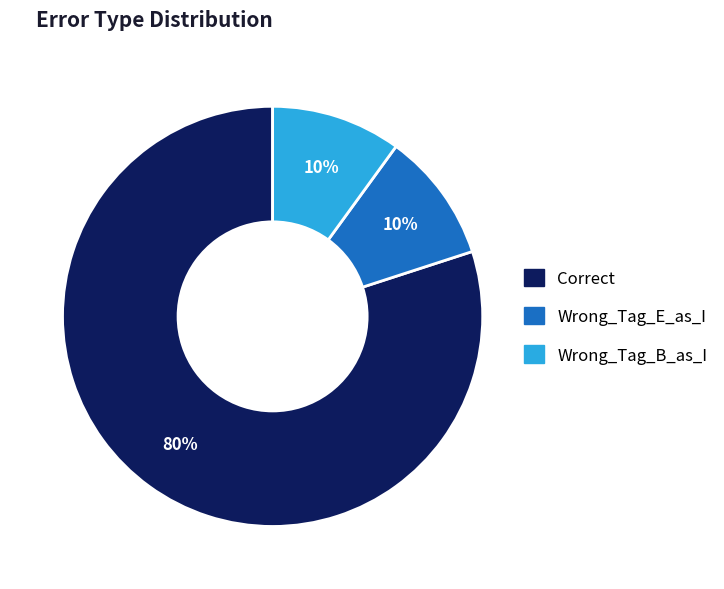

Do Wrong_Tag_B_as_I and Correct together represent more than half of the pie?

Yes